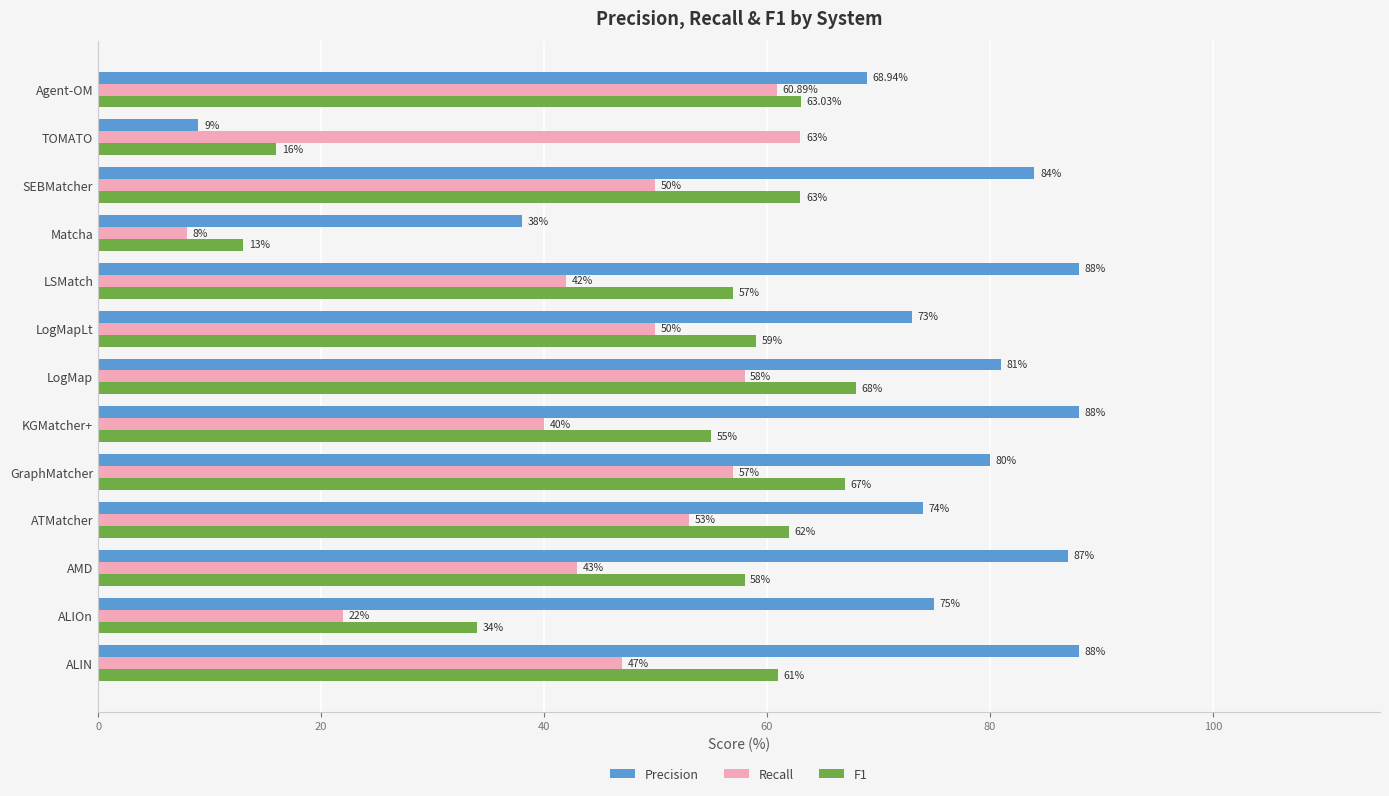

At which label is Recall closest to 35?

KGMatcher+